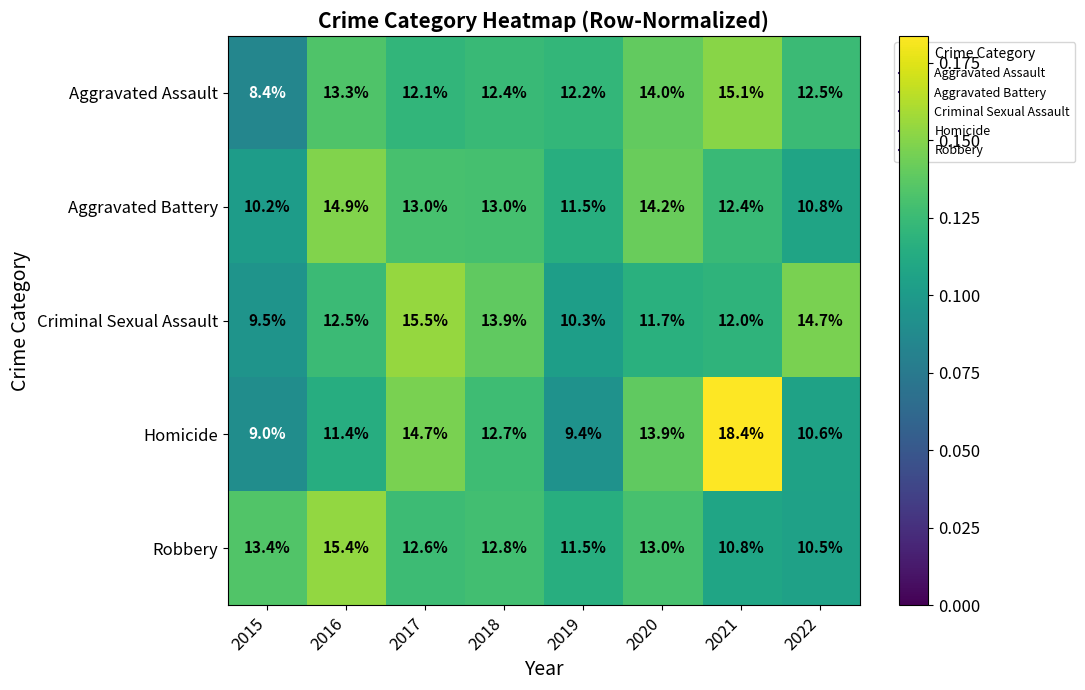

What is the approximate value of Criminal Sexual Assault at 2017?

15.5